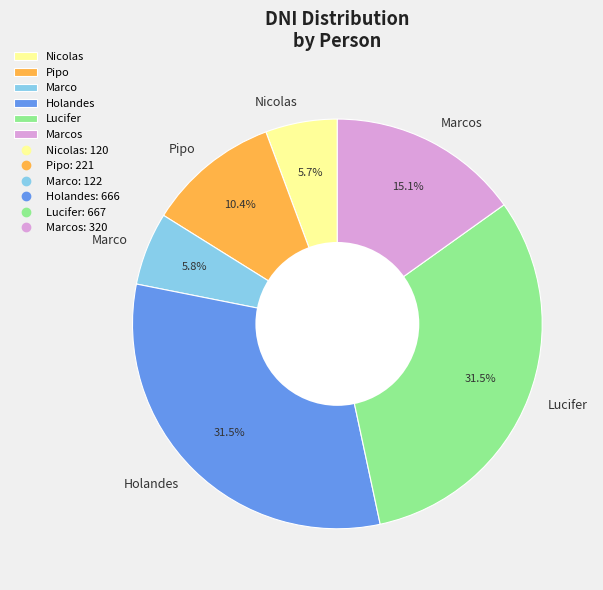

Which has a higher value, Nicolas or Marcos?

Marcos